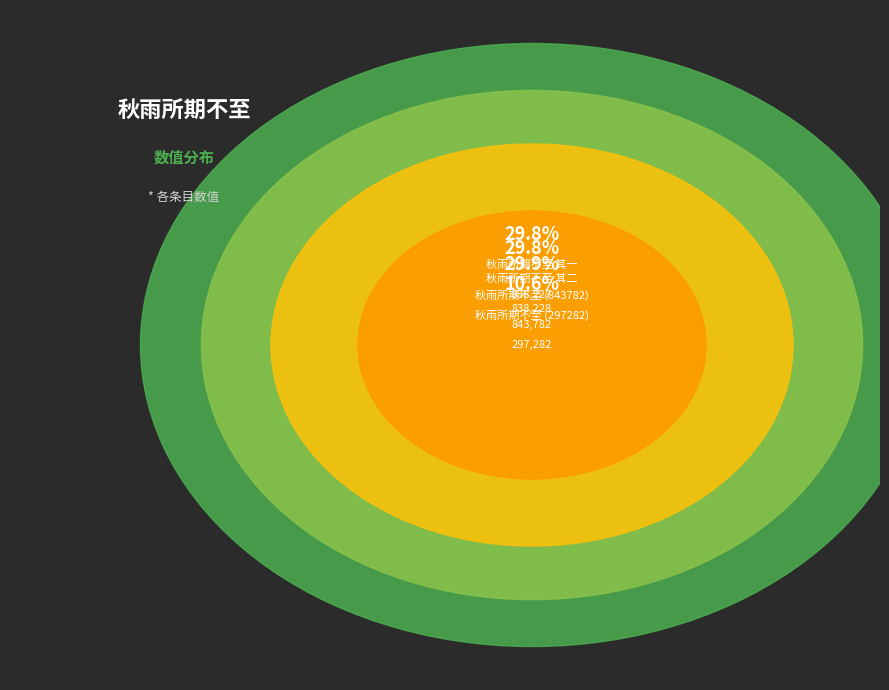

Rank the categories by value from highest to lowest.

秋雨所期不至, 秋雨所期不至 其二, 秋雨所期不至 其一, 秋雨所期不至